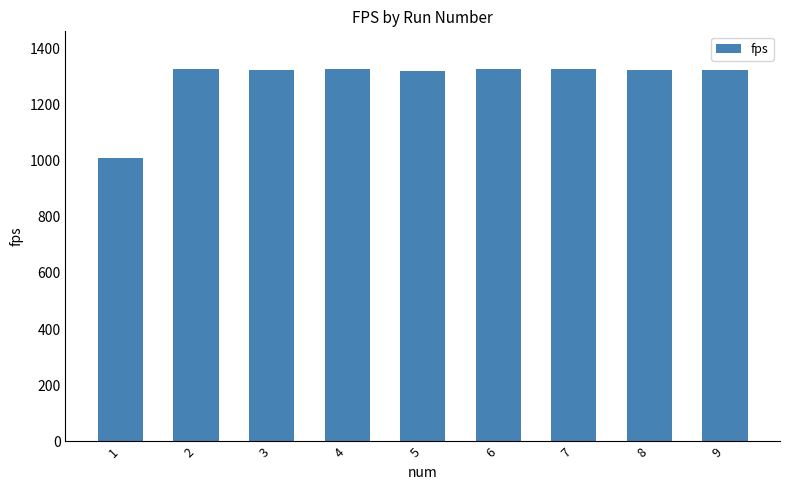

Does the chart contain any negative values?

No